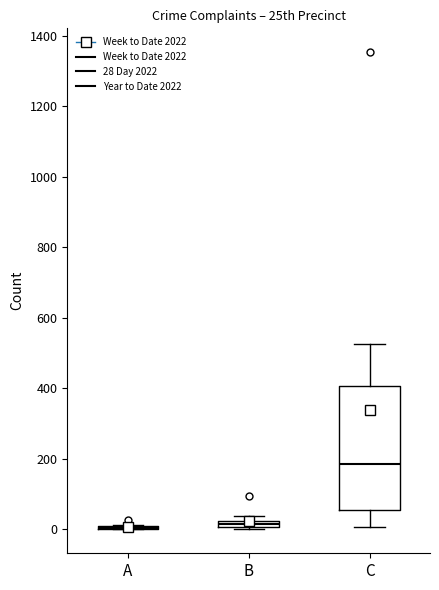

Where is the lower edge of the box for B on the y-axis? The values are not printed on the chart, so give them approximately, as read against the axis.

0